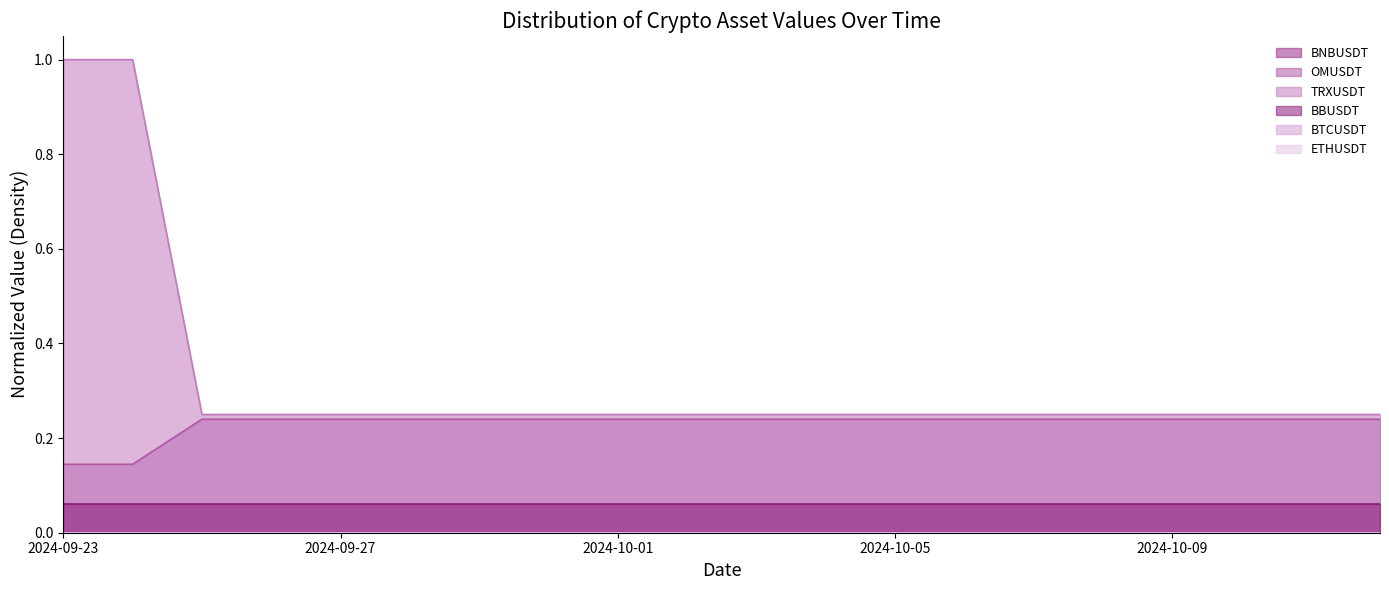

Reading left to right, transcribe all the data shown in this chart.

BNBUSDT: 0.0	0.0	0.0	0.0	0.0	0.0	0.0	0.0	0.0	0.0	0.0	0.0	0.0	0.0	0.0	0.0	0.0	0.0	0.0	0.0
OMUSDT: 0.1	0.1	0.2	0.2	0.2	0.2	0.2	0.2	0.2	0.2	0.2	0.2	0.2	0.2	0.2	0.2	0.2	0.2	0.2	0.2
TRXUSDT: 1.0	1.0	0.3	0.3	0.3	0.3	0.3	0.3	0.3	0.3	0.3	0.3	0.3	0.3	0.3	0.3	0.3	0.3	0.3	0.3